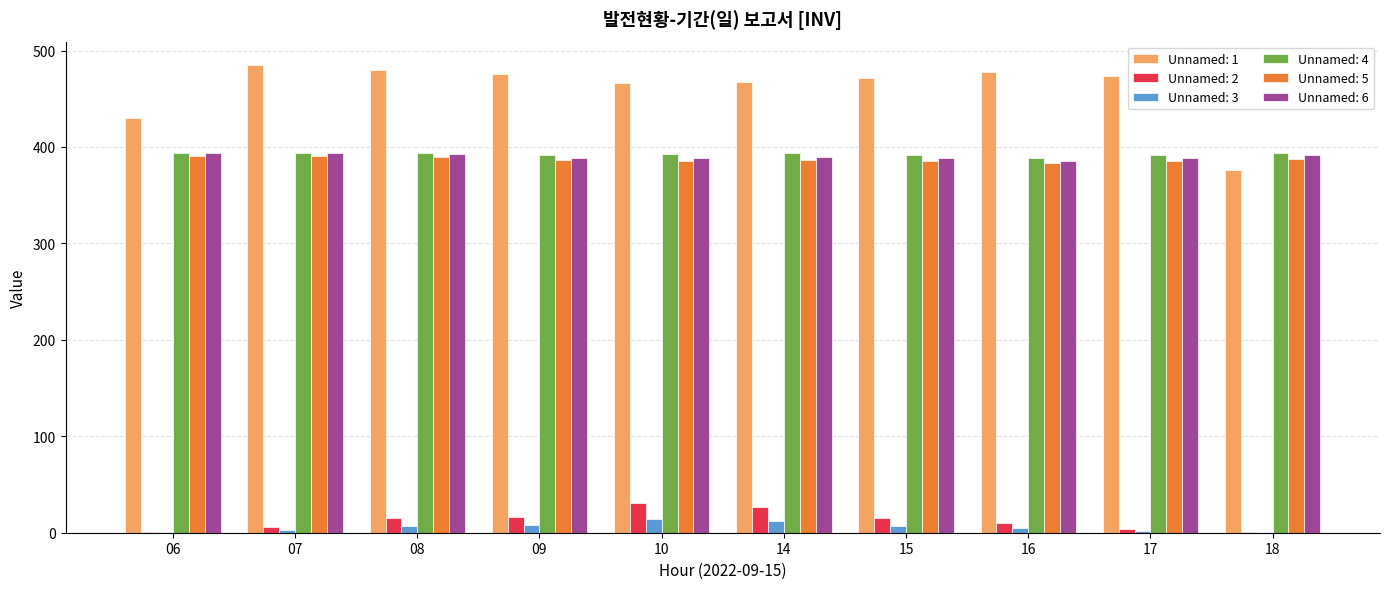

The value of Unnamed: 3 at 14 is 12.3. True or false?

True